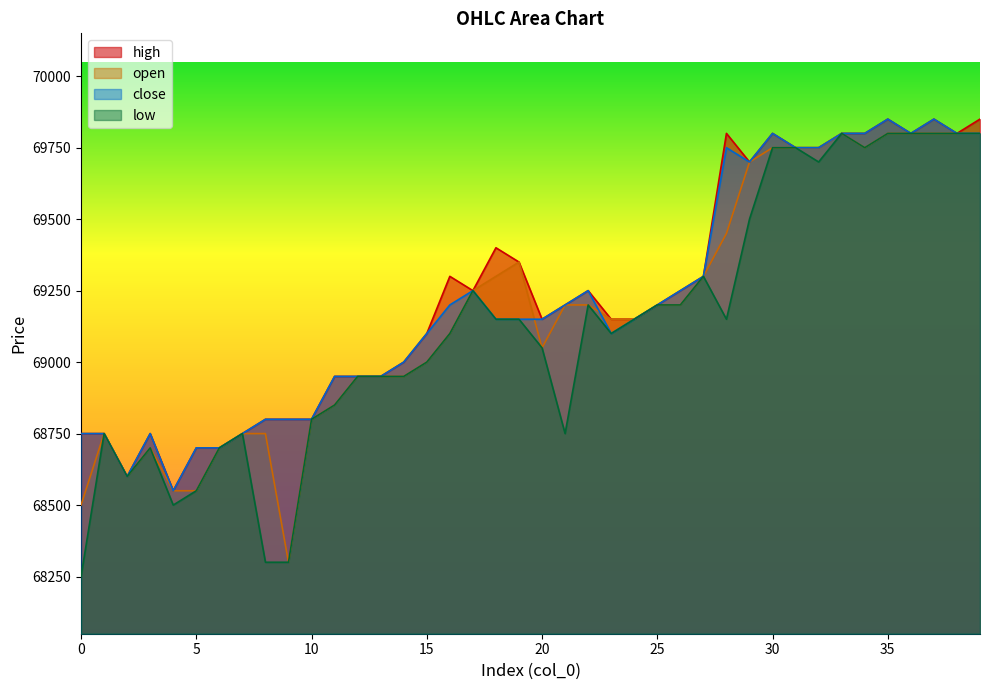

Is the value of low at 1 greater than the value of open at 20?

No